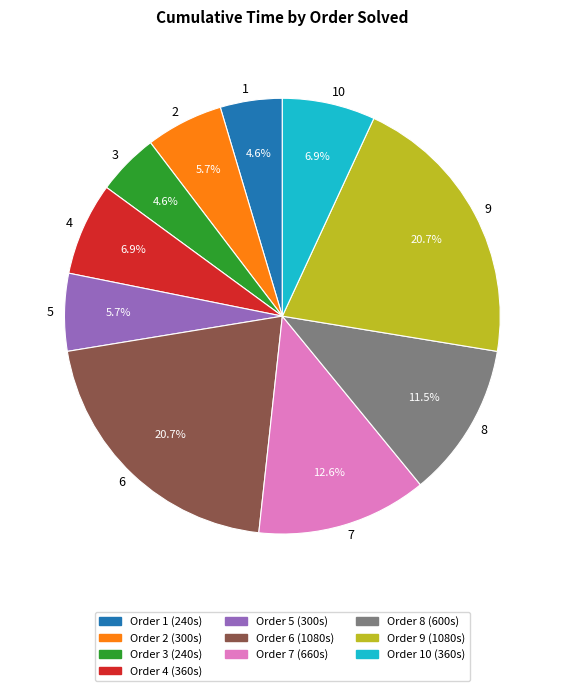

Is there any slice that represents more than half of the pie?

No